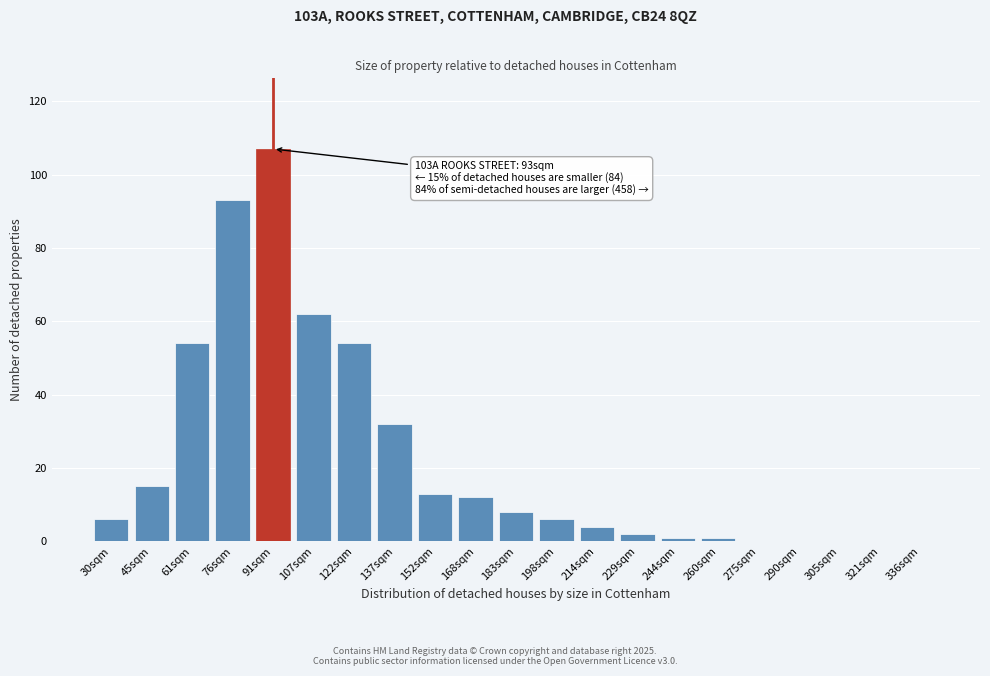

Reading left to right, transcribe all the data shown in this chart.

30sqm=6	45sqm=15	61sqm=54	76sqm=93	91sqm=107	107sqm=62	122sqm=54	137sqm=32	152sqm=13	168sqm=12	183sqm=8	198sqm=6	214sqm=4	229sqm=2	244sqm=1	260sqm=1	275sqm=0	290sqm=0	305sqm=0	321sqm=0	336sqm=0